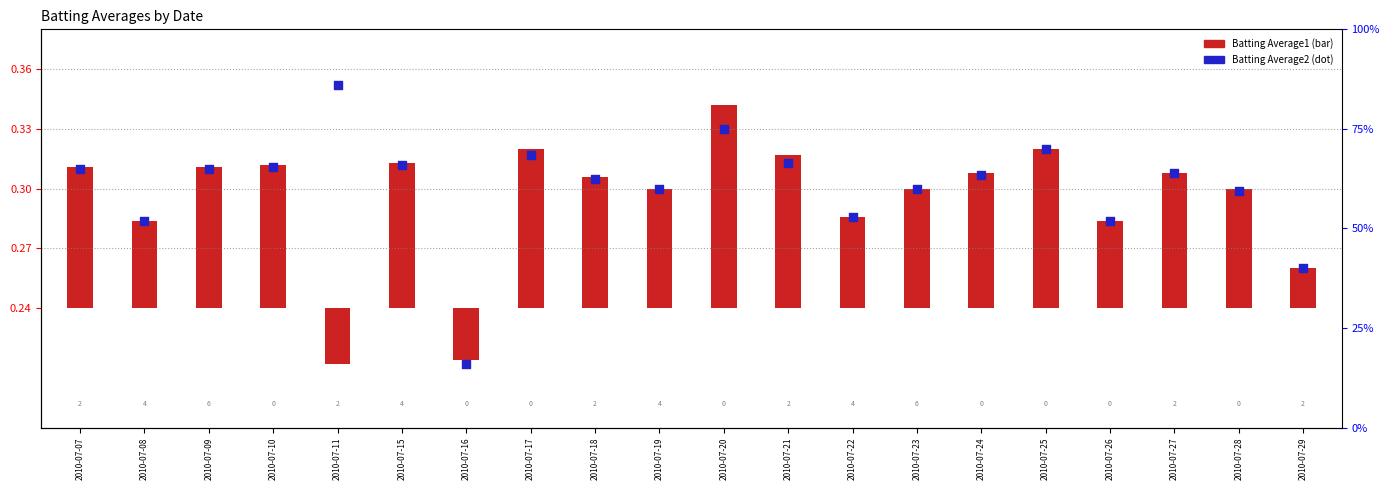

At which category is the sum across all series the highest?

2010-07-20